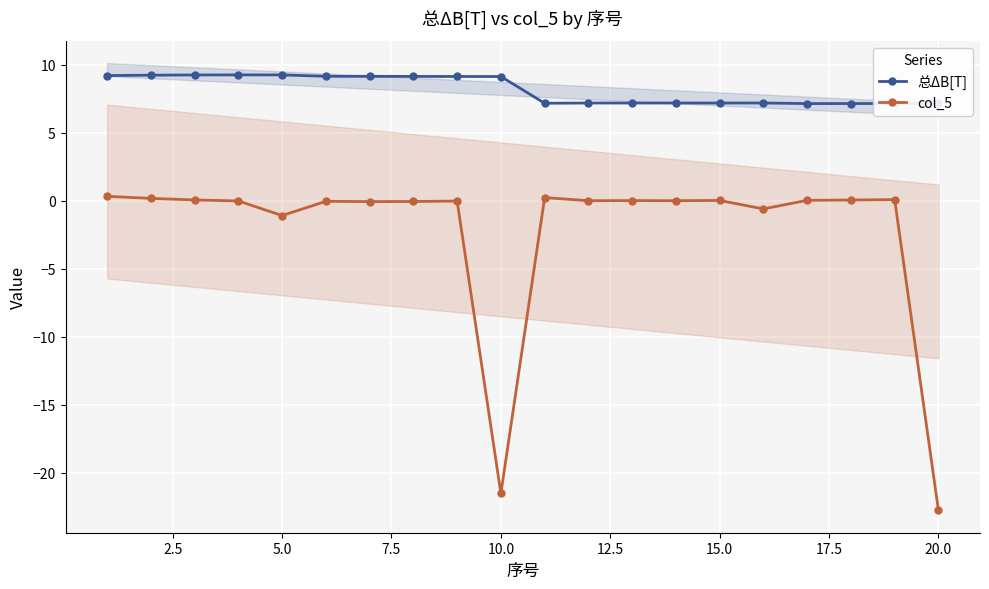

What are all the series names shown in the legend?

总ΔB[T], col_5